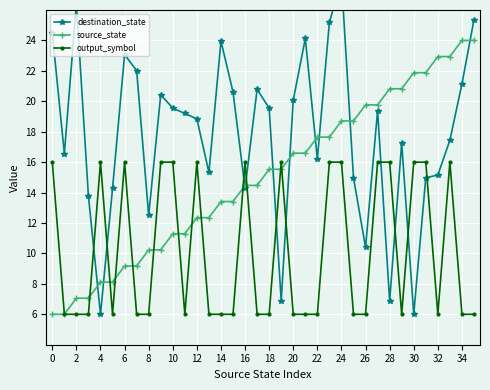

True or false: output_symbol has more than 0 points higher than both neighbors.

True